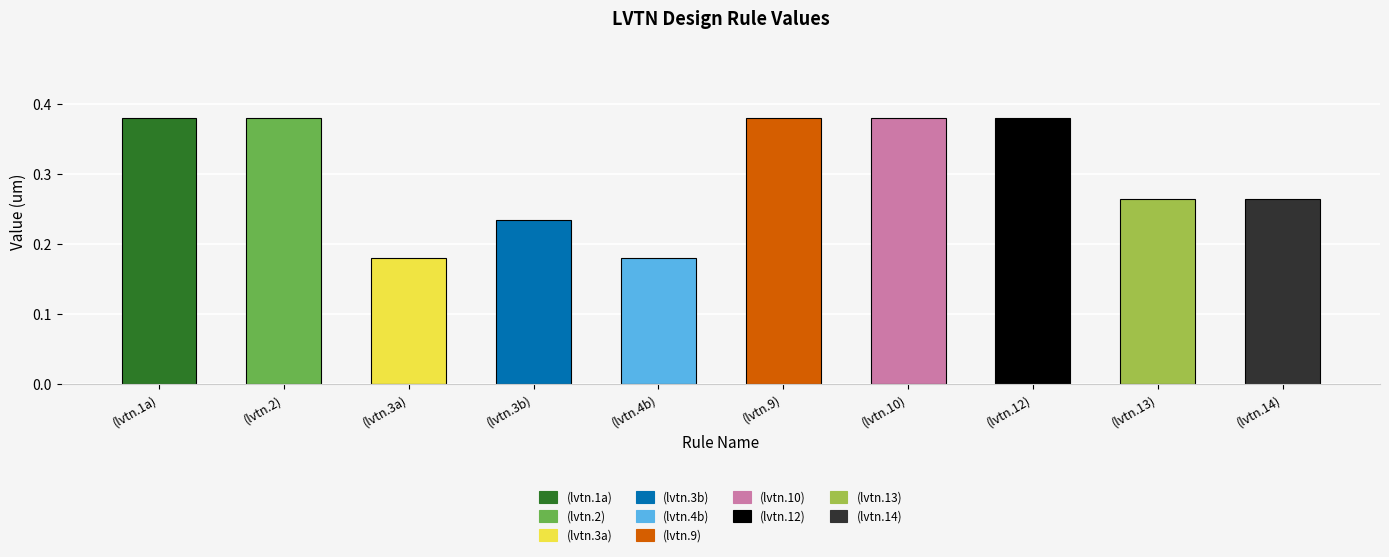

The value at (lvtn.14) is 0.1. True or false?

False